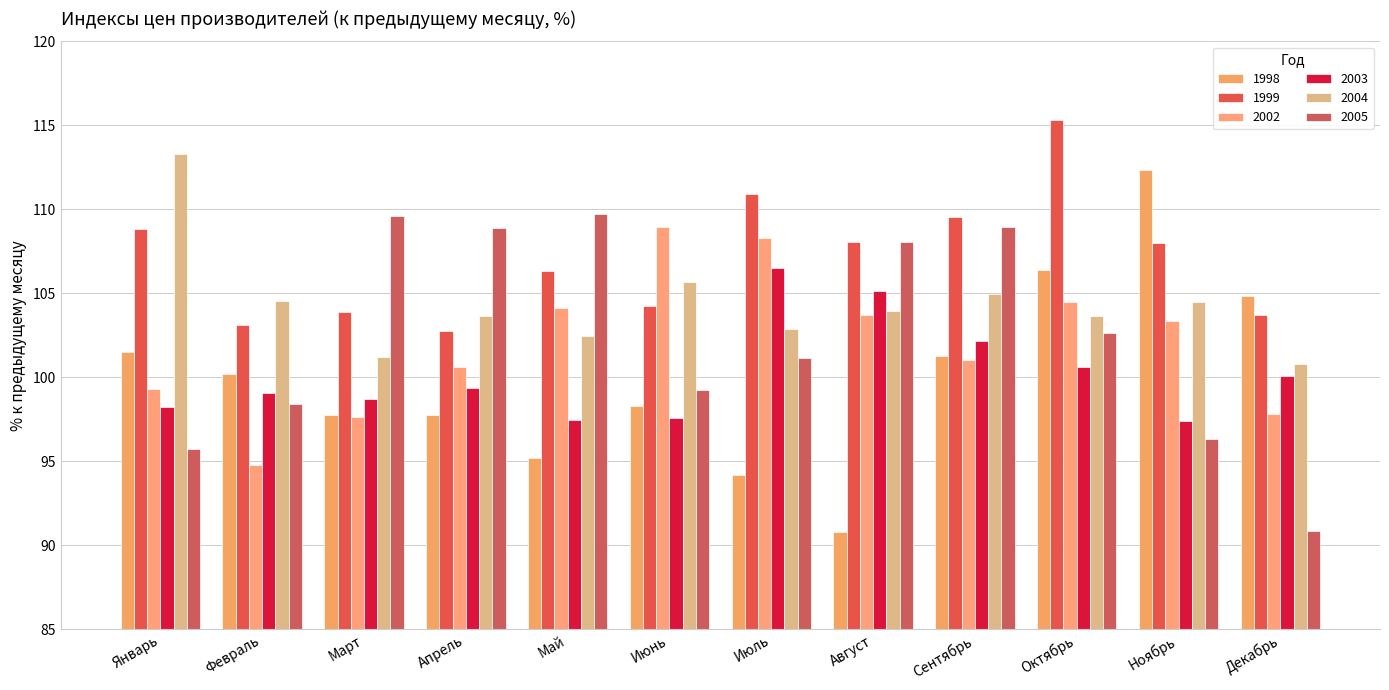

Which category has the lowest value across all series?

Август